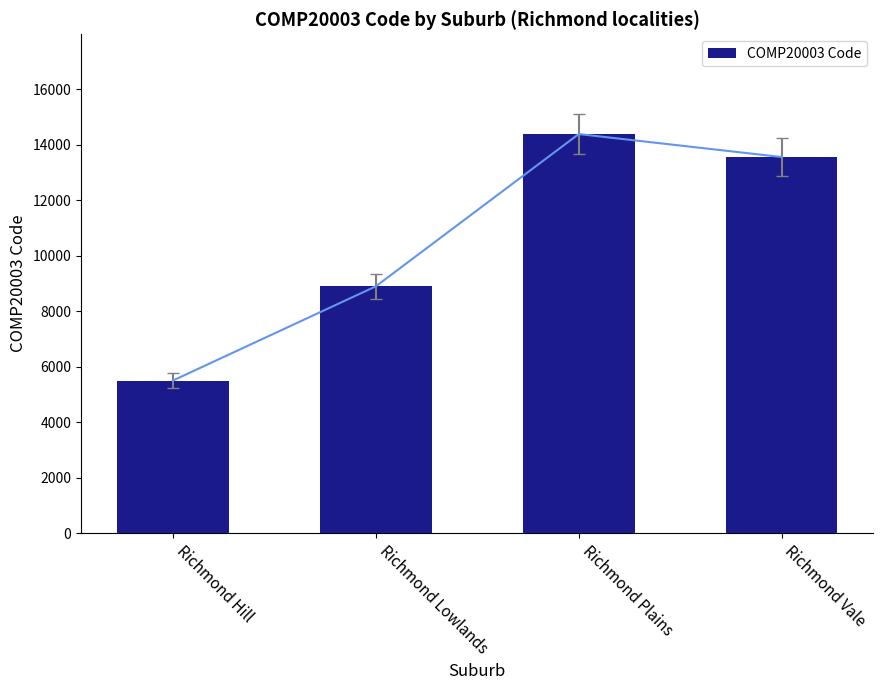

What is the sum of the values at Richmond Plains and Richmond Hill?

19877